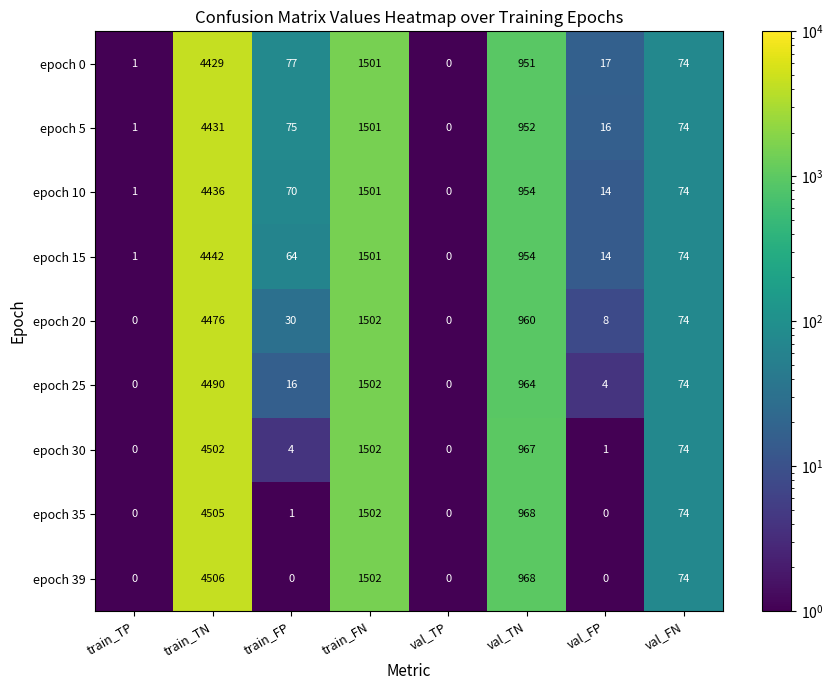

What is the maximum value for epoch 25?

4490